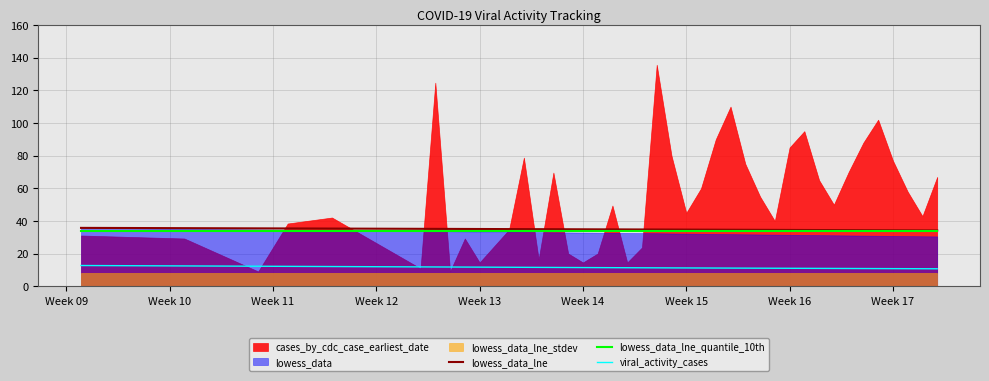

True or false: lowess_data_lne and viral_activity_cases cross at least once.

False